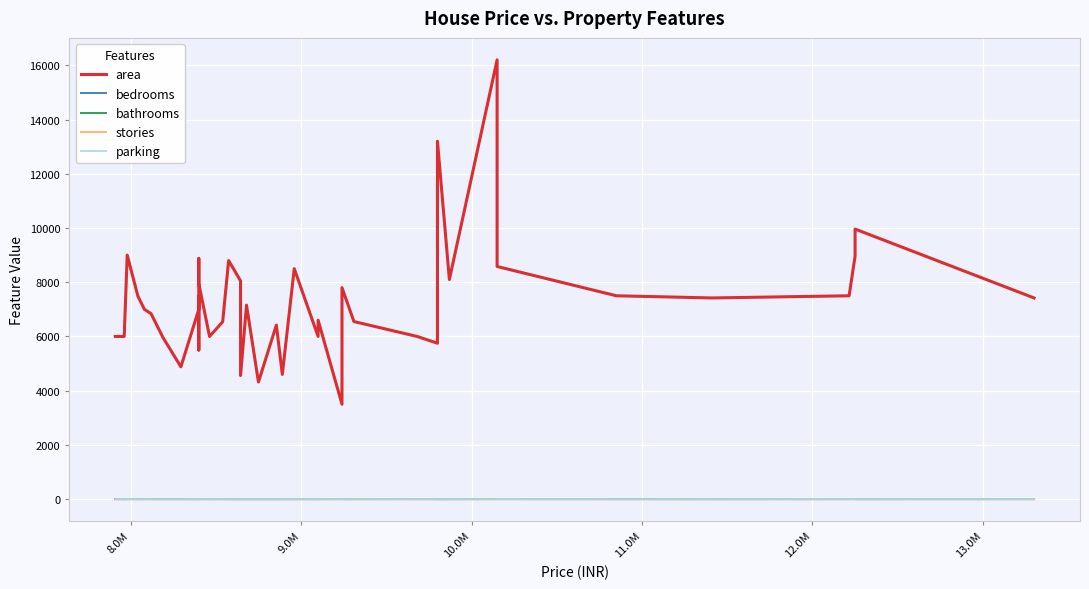

How many interior local valleys does the area series have?

11